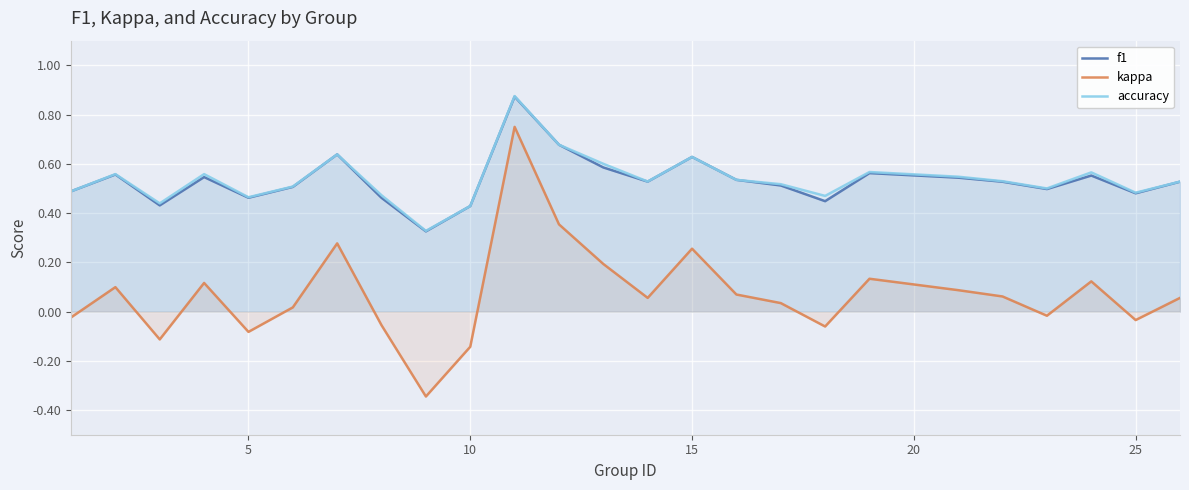

True or false: f1 and kappa intersect in this chart.

False